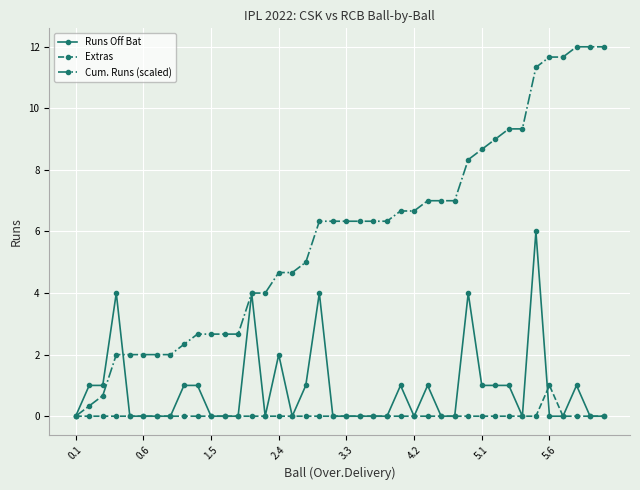

At how many categories does at least one series exceed 8?

11